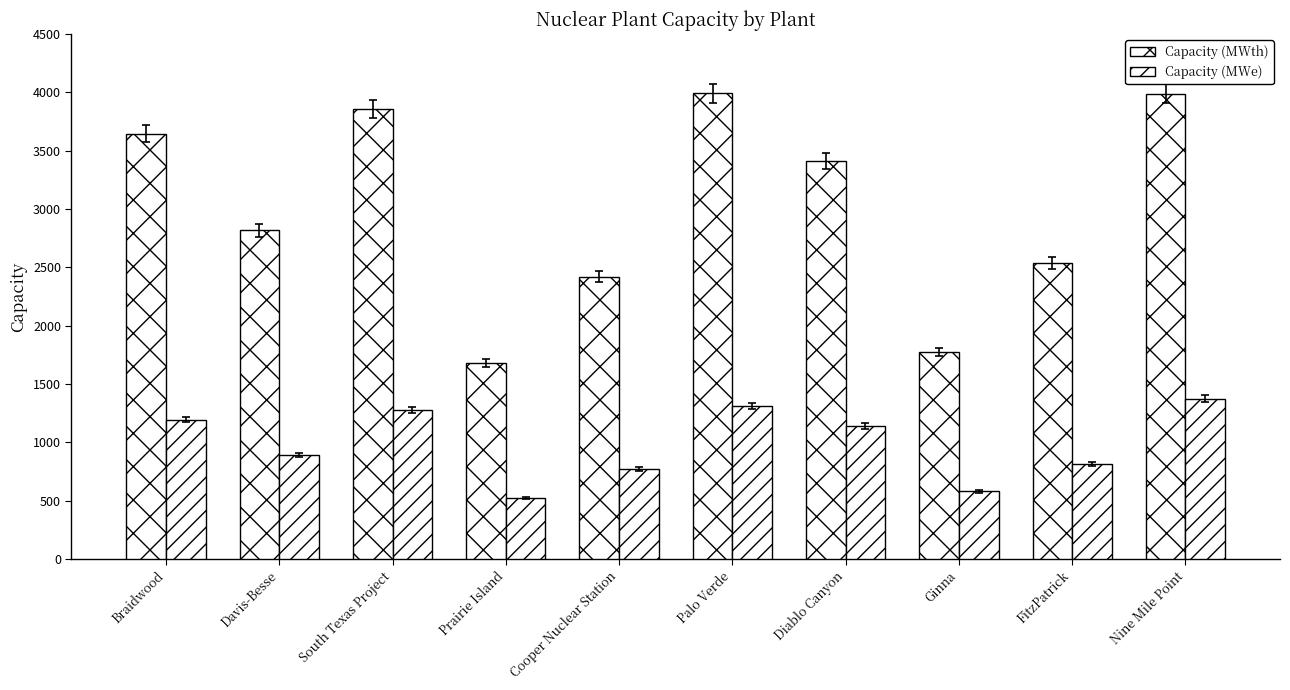

What is the sum of all Capacity (MWth) values?

30111